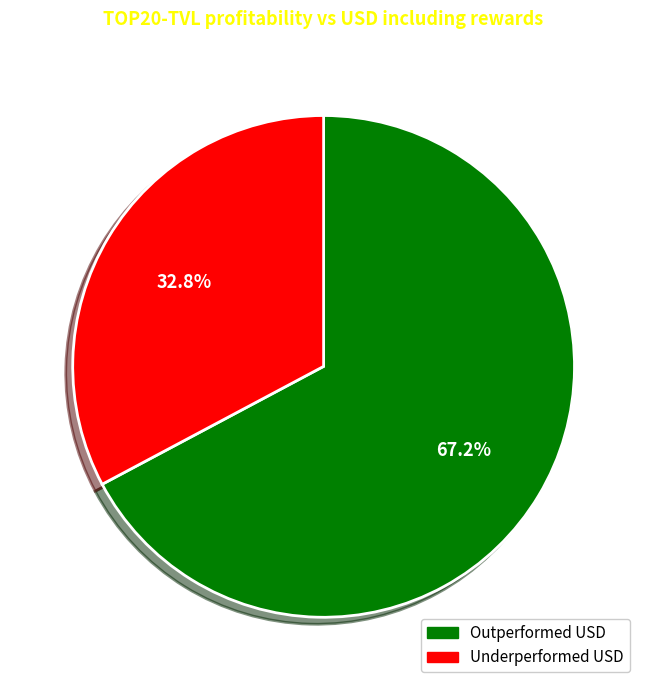

Is there a majority slice in this chart?

Yes